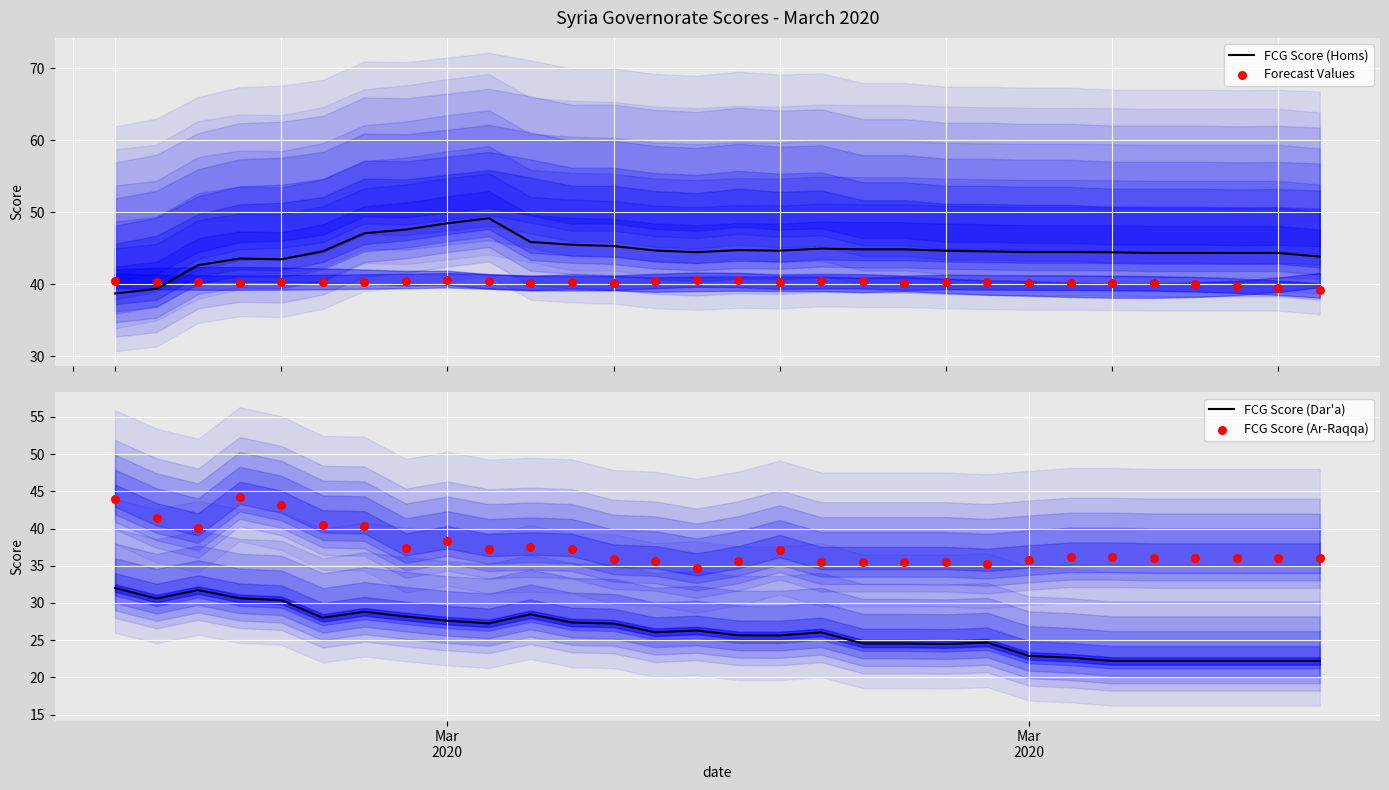

At how many categories does at least one series exceed 26?

30